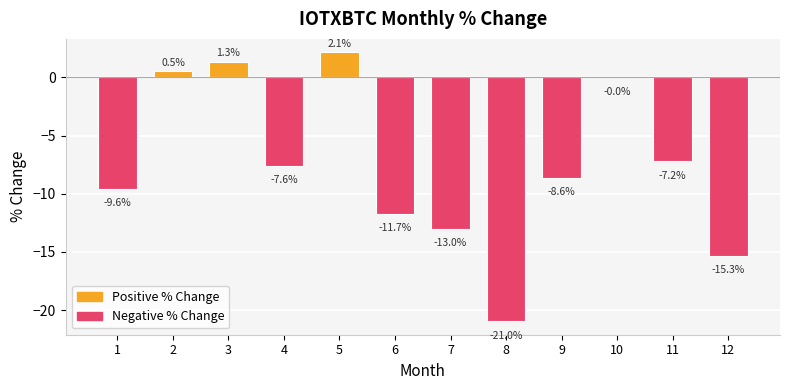

The value at 6 is -6.6. True or false?

False